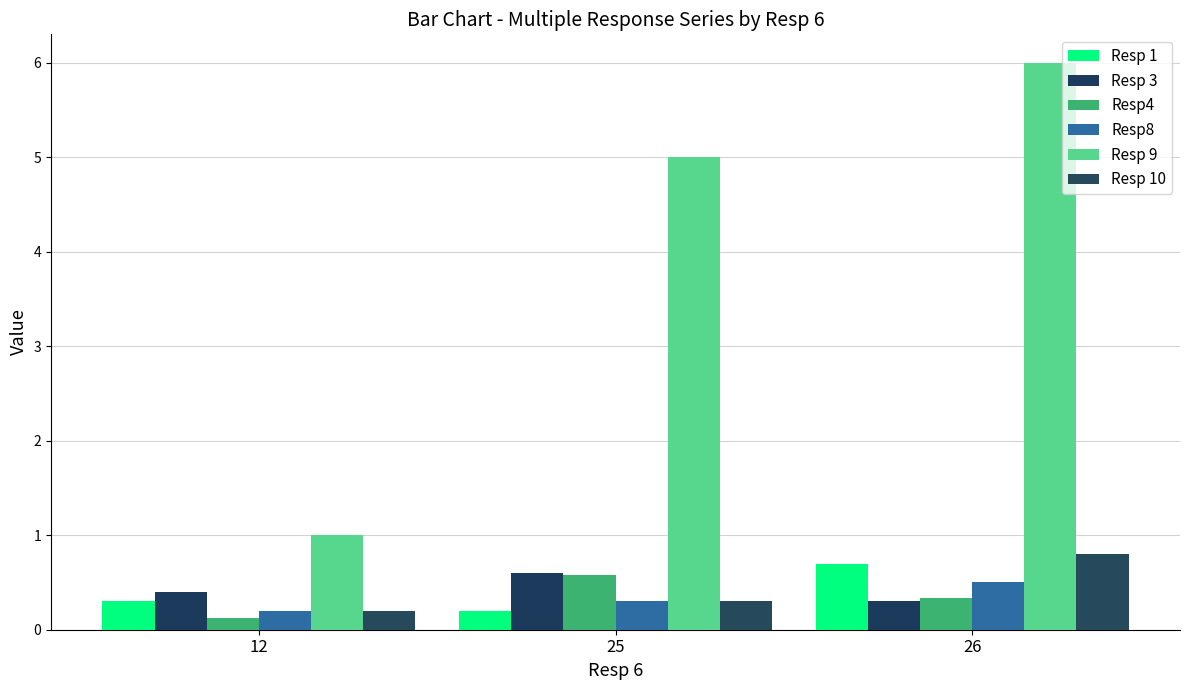

Reading left to right, list all the values displayed in this chart.

Resp 1: 0.3	0.2	0.7
Resp 3: 0.4	0.6	0.3
Resp4: 0.1	0.6	0.3
Resp8: 0.2	0.3	0.5
Resp 9: 1.0	5.0	6.0
Resp 10: 0.2	0.3	0.8